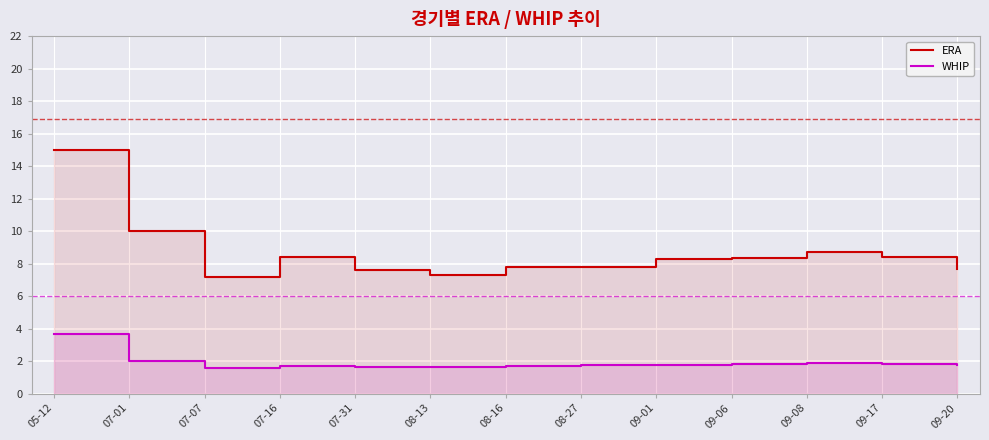

True or false: ERA and WHIP intersect in this chart.

False